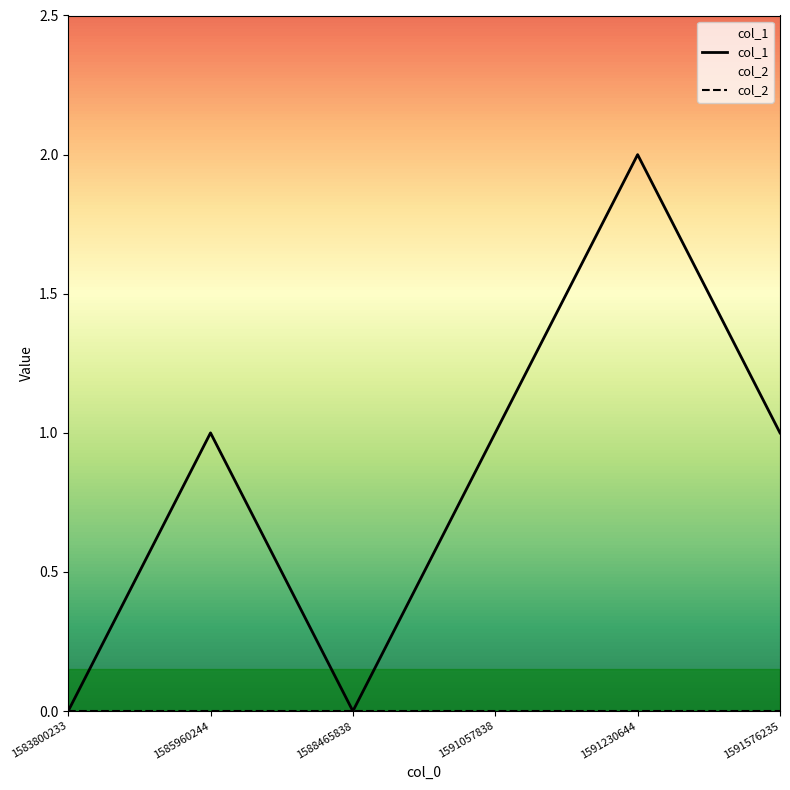

How many lines are shown in the chart?

2